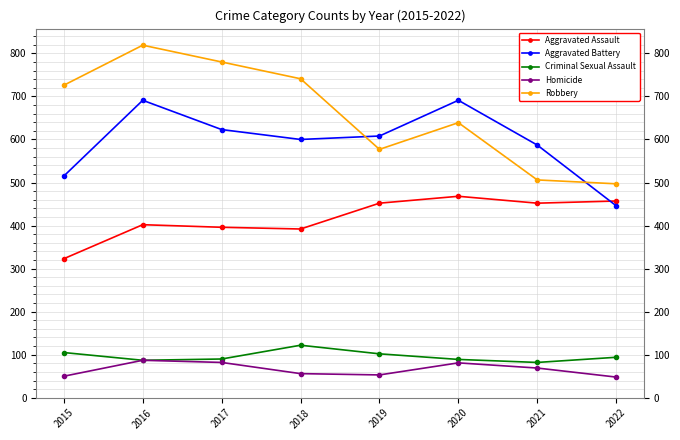

Is the value of Aggravated Battery at 2022 greater than the value of Aggravated Assault at 2020?

No